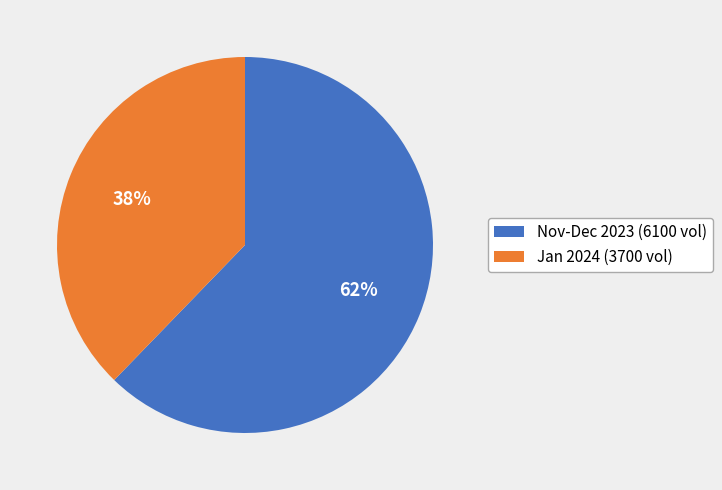

To the nearest percent, what portion does Nov-Dec 2023 (6100 vol) represent?

62%